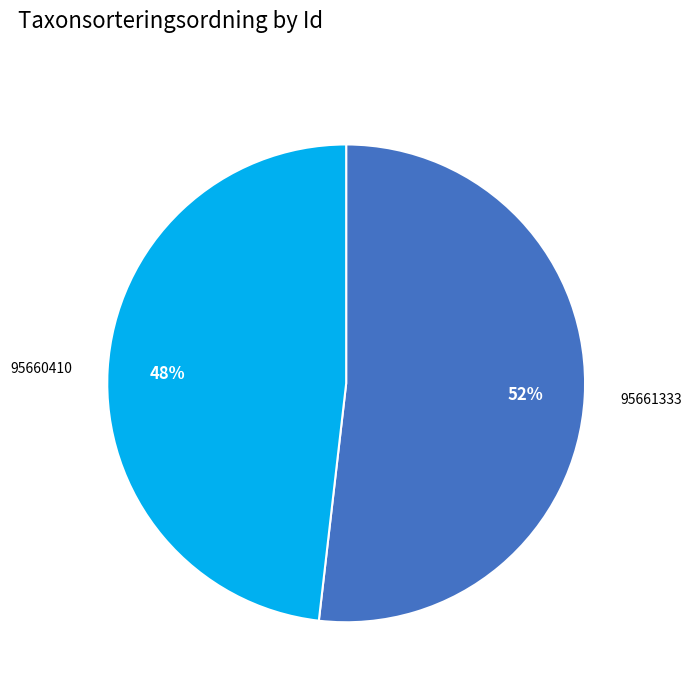

To the nearest percent, what is the combined percentage of 95660410 and 95661333?

100%